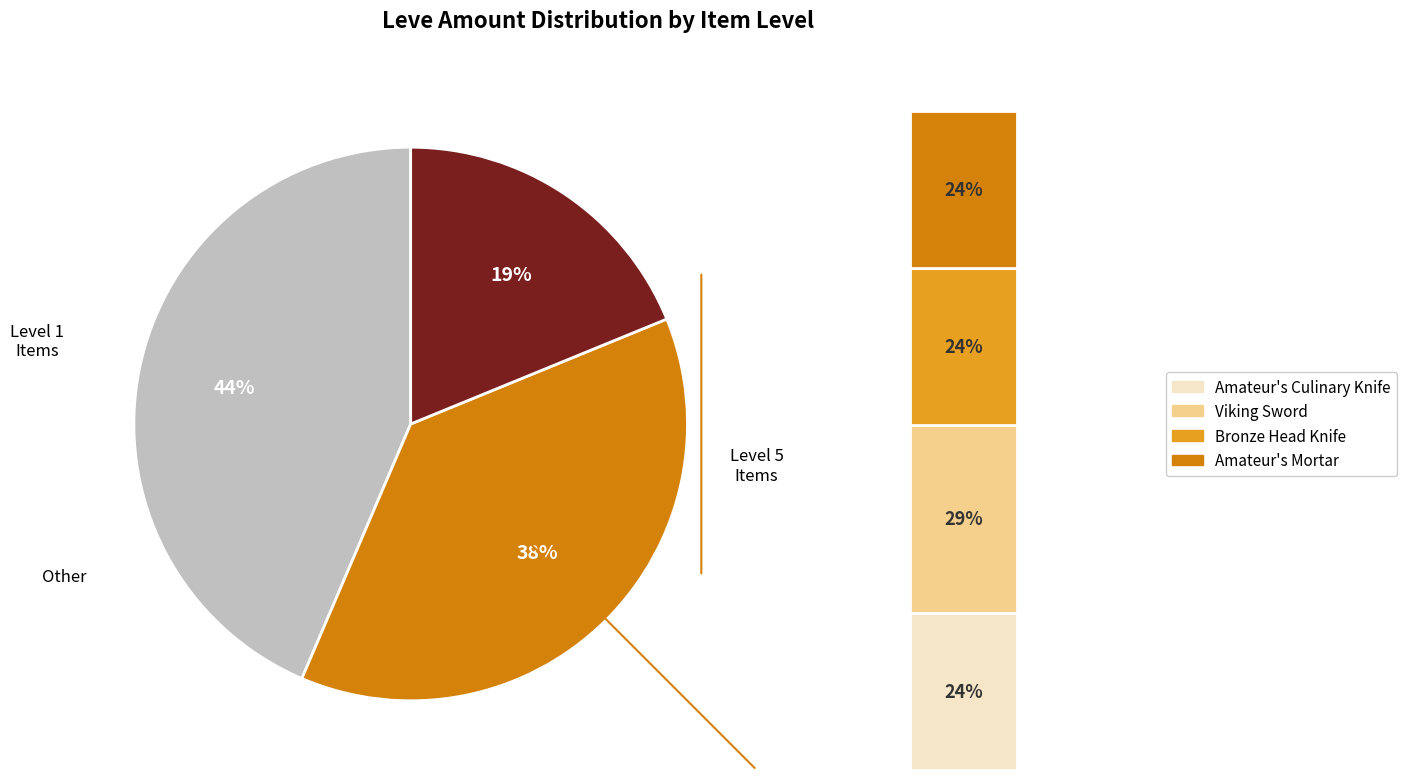

True or false: Bronze Rivets accounts for 20% of the total.

False